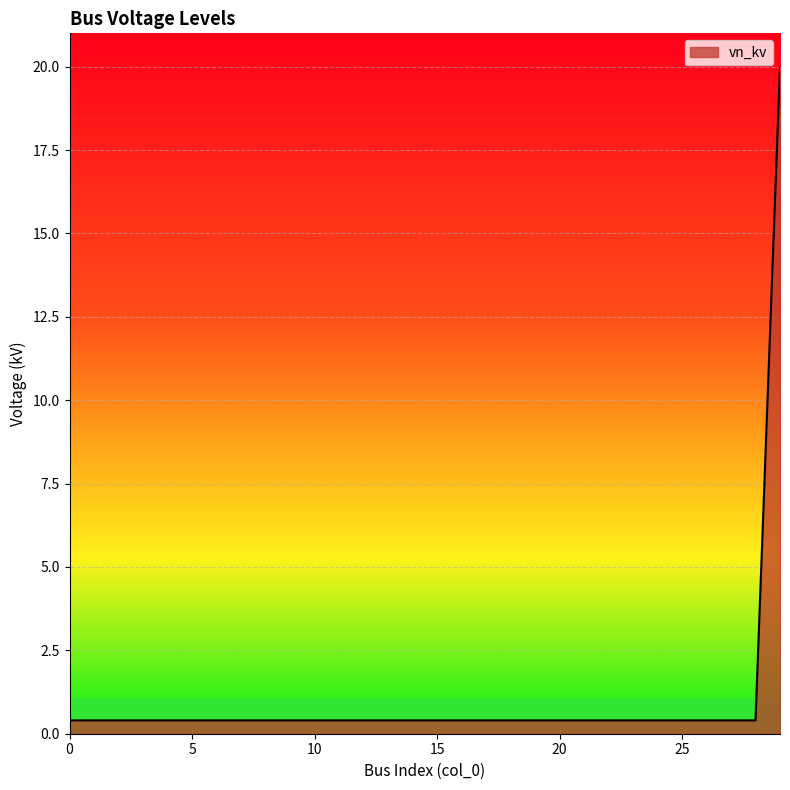

What is the greatest value displayed?

20.0